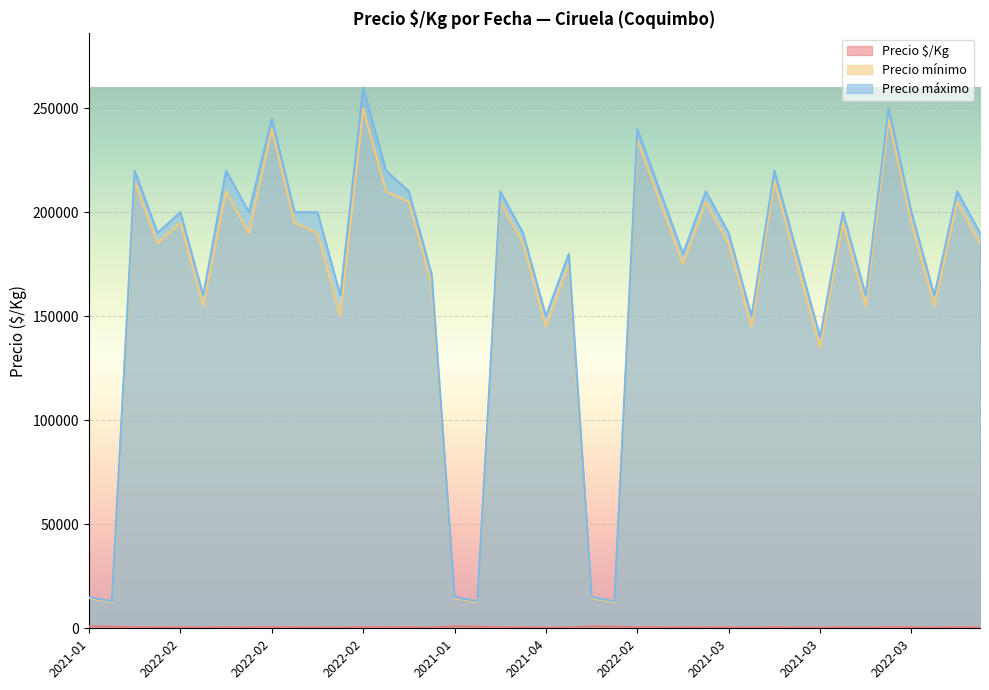

The Precio $/Kg series shows 304 at 2021-02. True or false?

False